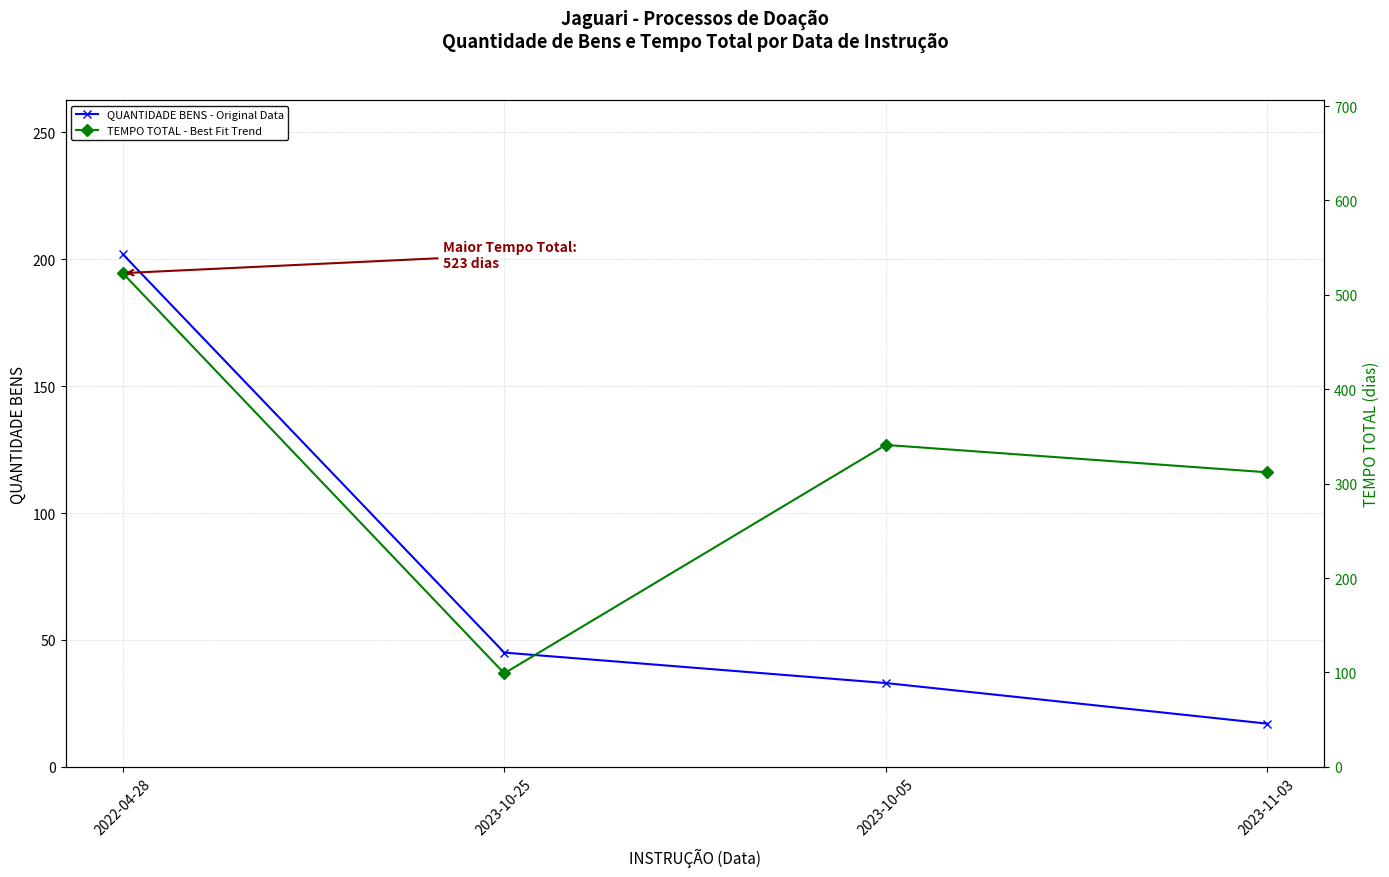

True or false: QUANTIDADE BENS - Original Data has more than 1 interior local peaks.

False